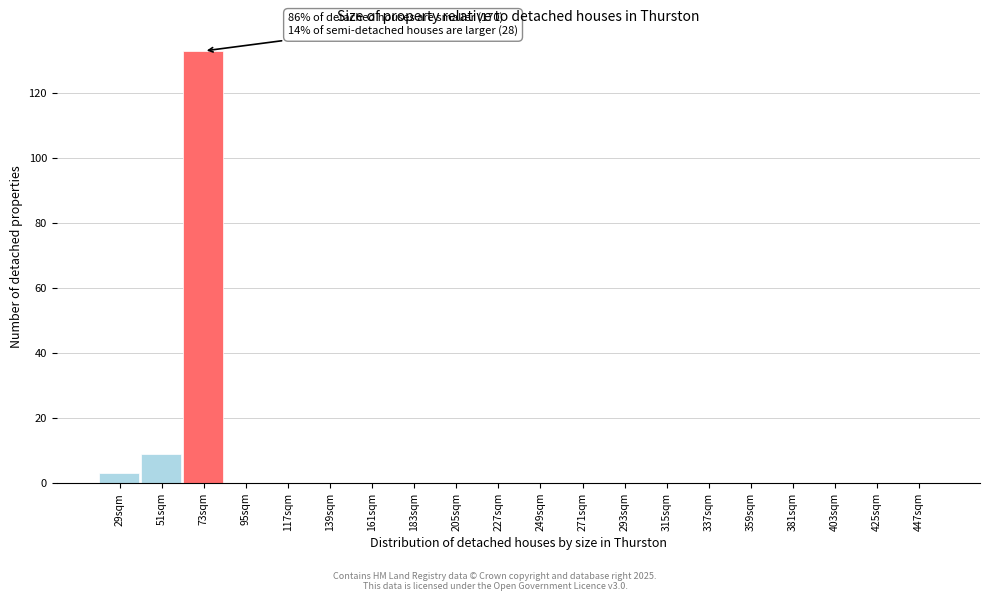

Reading right to left, list all the values displayed in this chart.

447sqm=0	425sqm=0	403sqm=0	381sqm=0	359sqm=0	337sqm=0	315sqm=0	293sqm=0	271sqm=0	249sqm=0	227sqm=0	205sqm=0	183sqm=0	161sqm=0	139sqm=0	117sqm=0	95sqm=0	73sqm=133	51sqm=9	29sqm=3